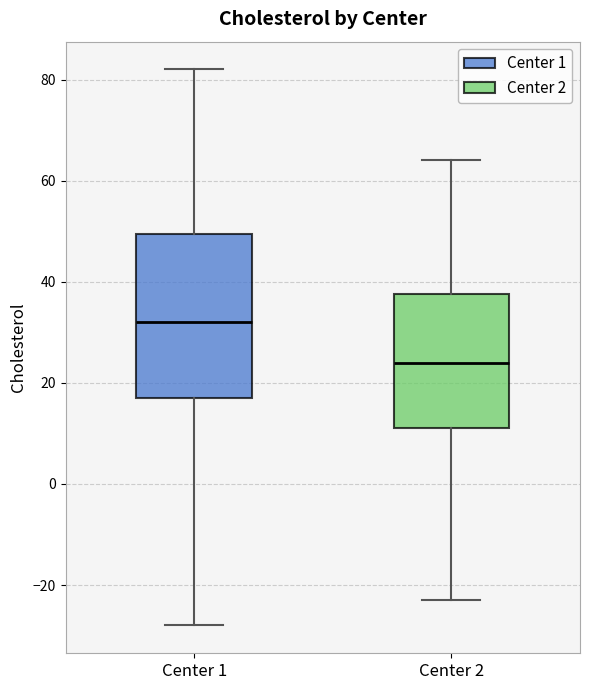

Where does the lower whisker of the box for Center 1 end on the y-axis? The values are not printed on the chart, so give them approximately, as read against the axis.

-28